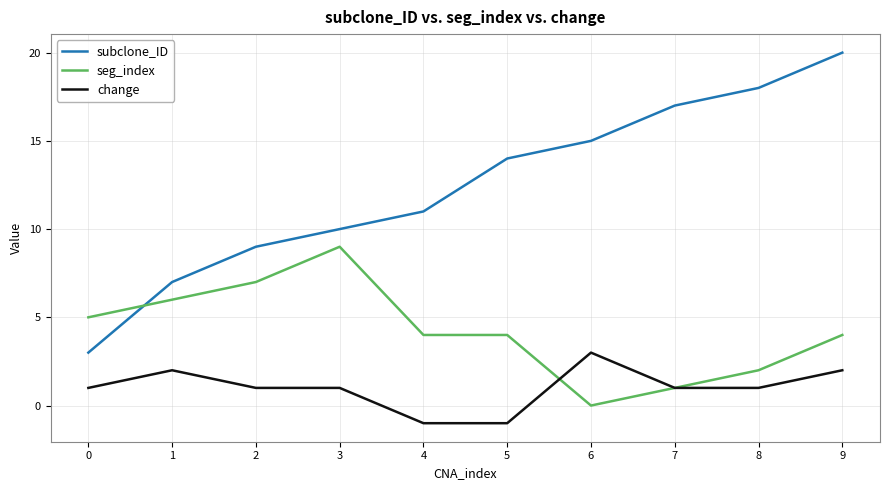

True or false: seg_index and subclone_ID cross at least once.

True